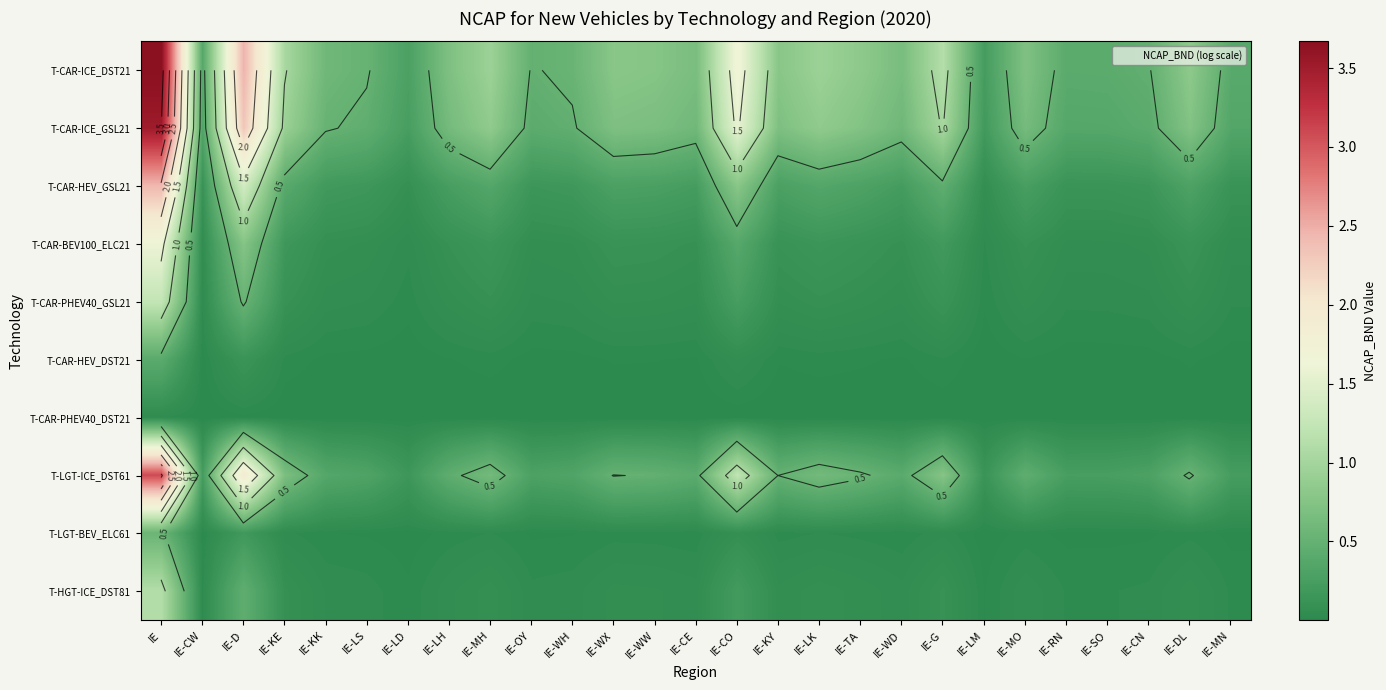

The value of T-CAR-ICE_GSL21 at IE-LH is 0.6. True or false?

True